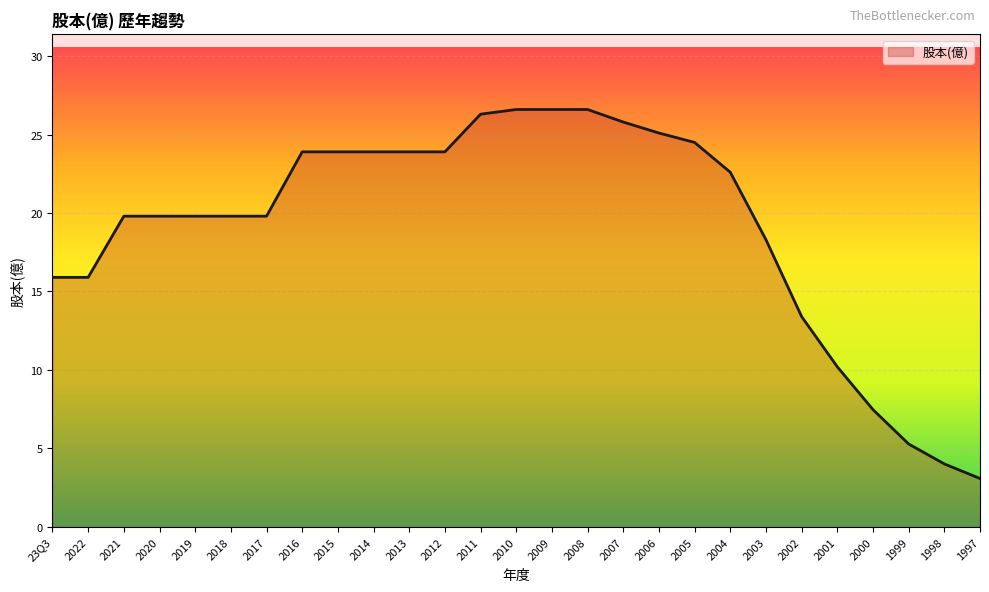

What value does the data have at 2017?

19.8